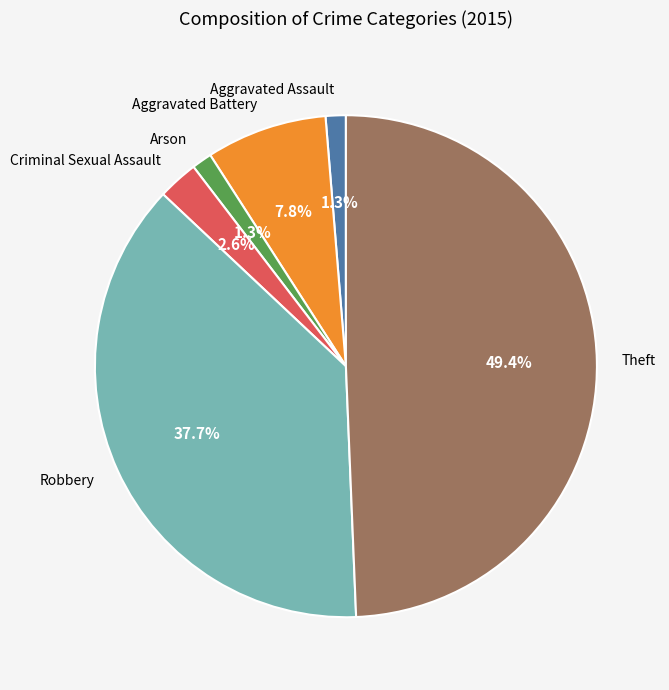

What is the ratio of the value at Theft to the value at Arson?

38.0